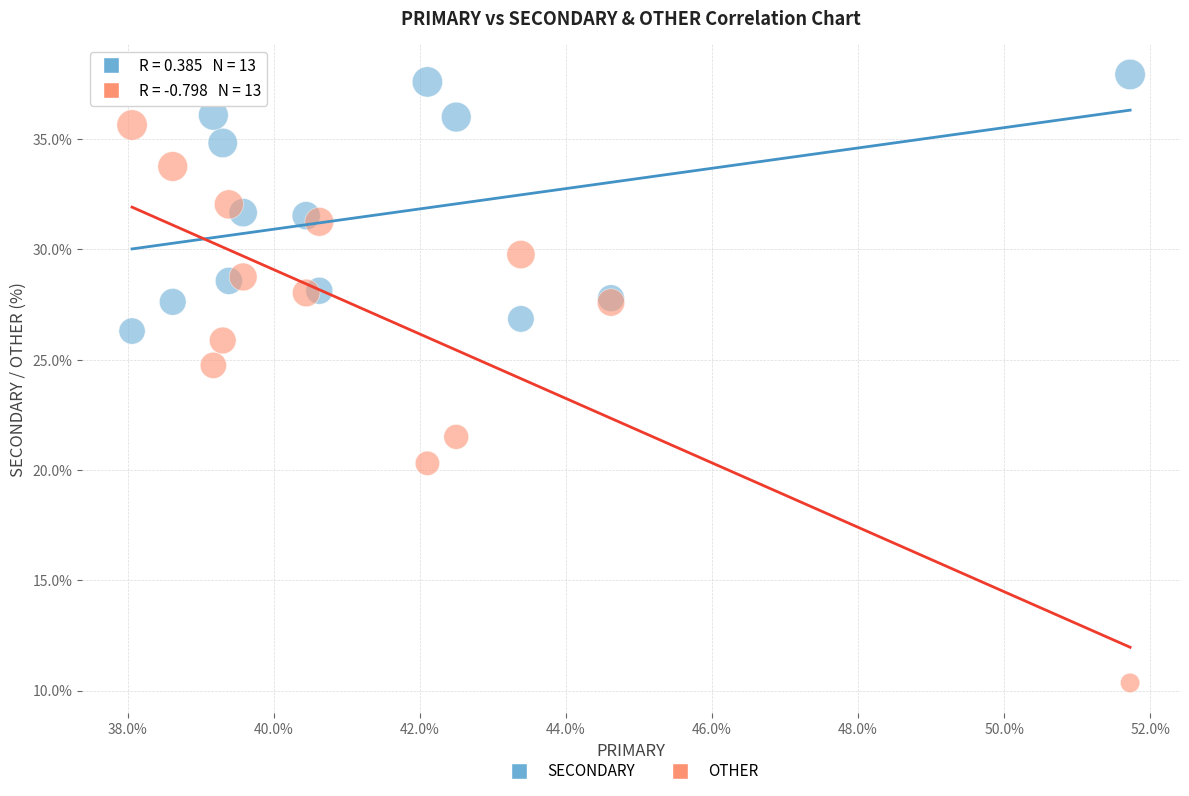

Across all series, what Y value is closest to 24?

24.7